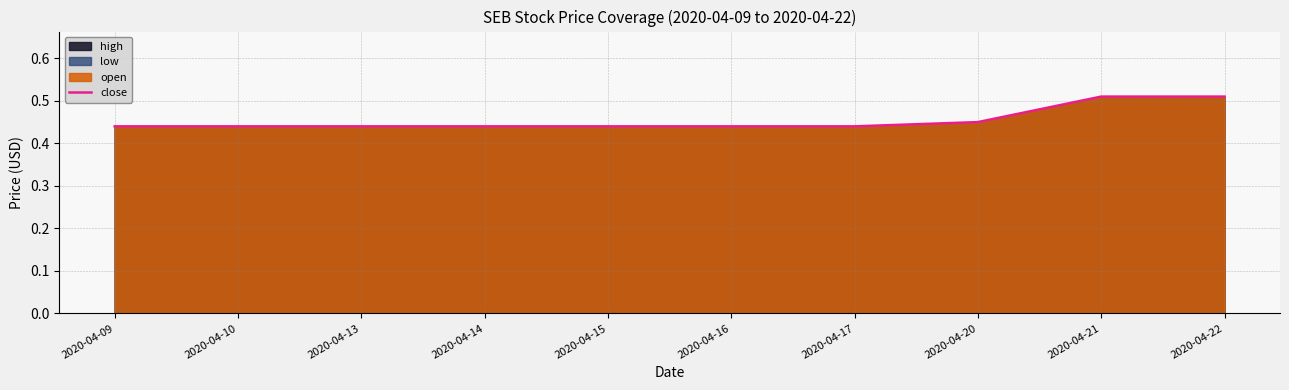

What is the maximum value shown in the chart?

0.5